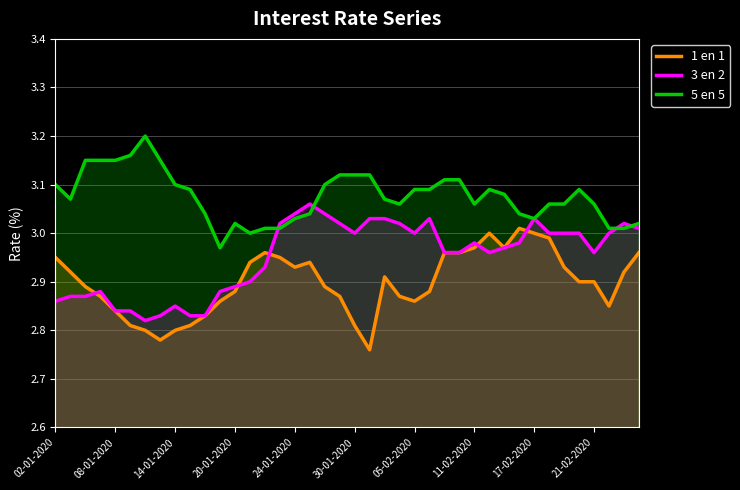

How many lines are shown in the chart?

3